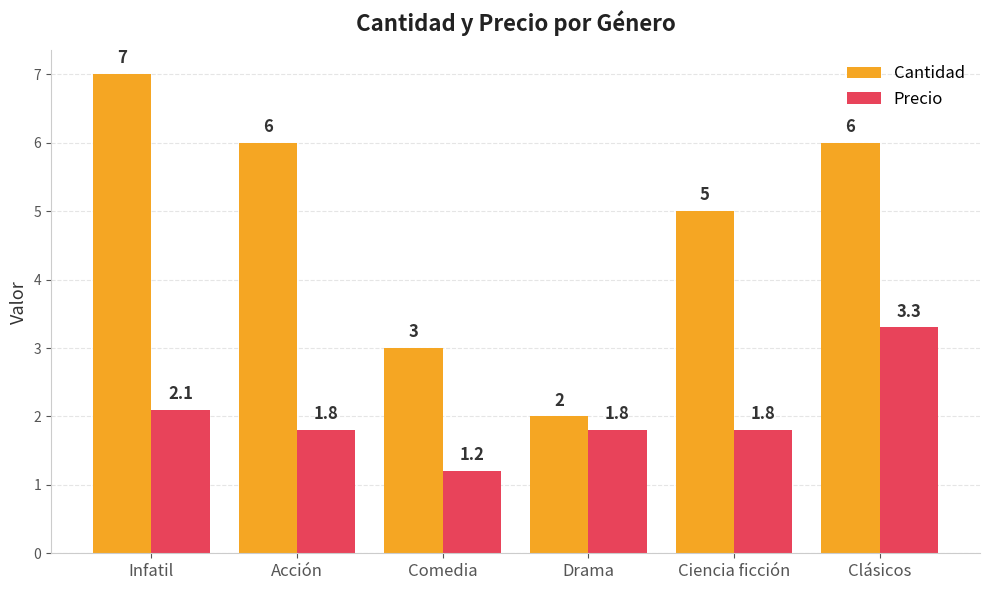

Reading right to left, list all the values displayed in this chart.

Cantidad: 6.0	5.0	2.0	3.0	6.0	7.0
Precio: 3.3	1.8	1.8	1.2	1.8	2.1